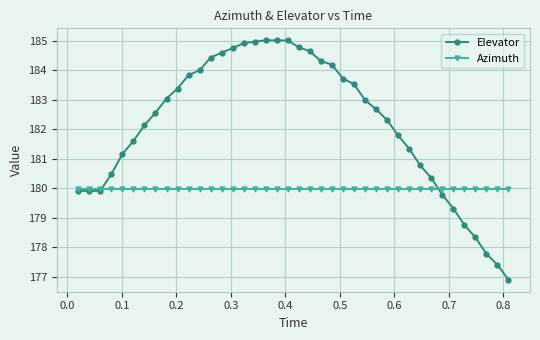

What is the greatest value displayed?

185.0